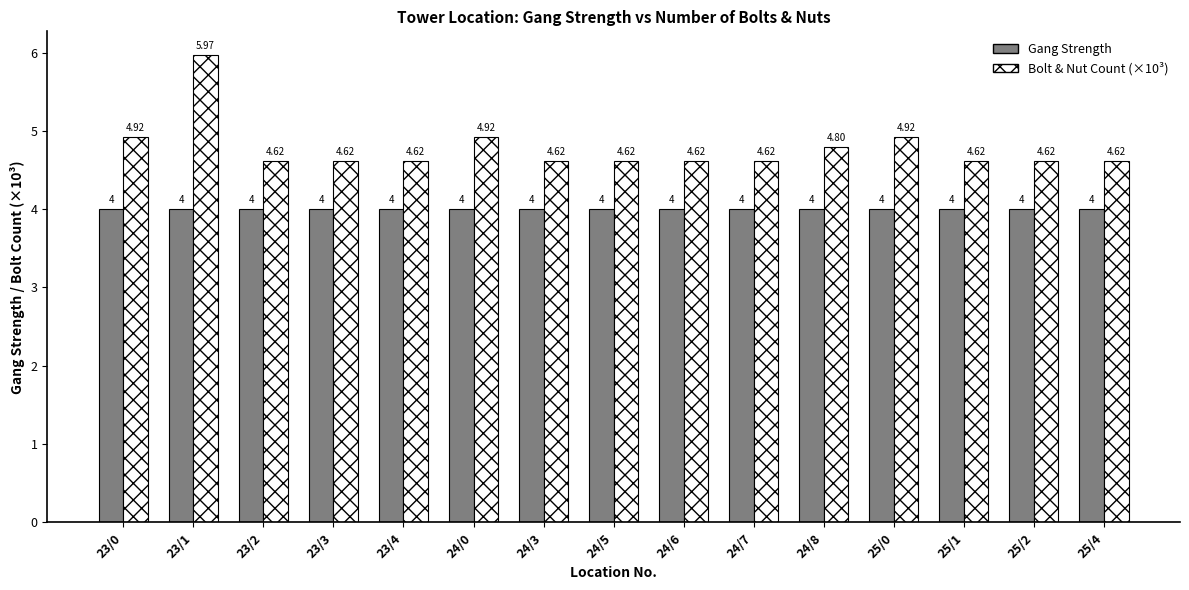

At which category is the sum across all series the highest?

23/1